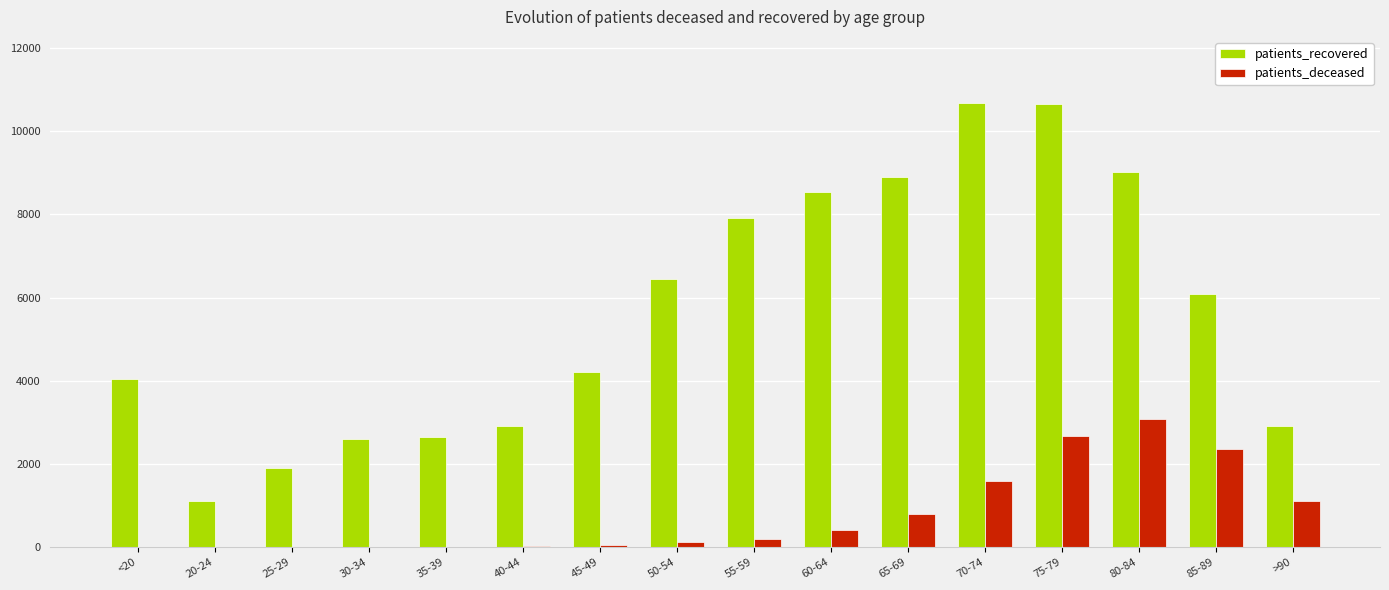

The value of patients_recovered at 85-89 is 1987. True or false?

False